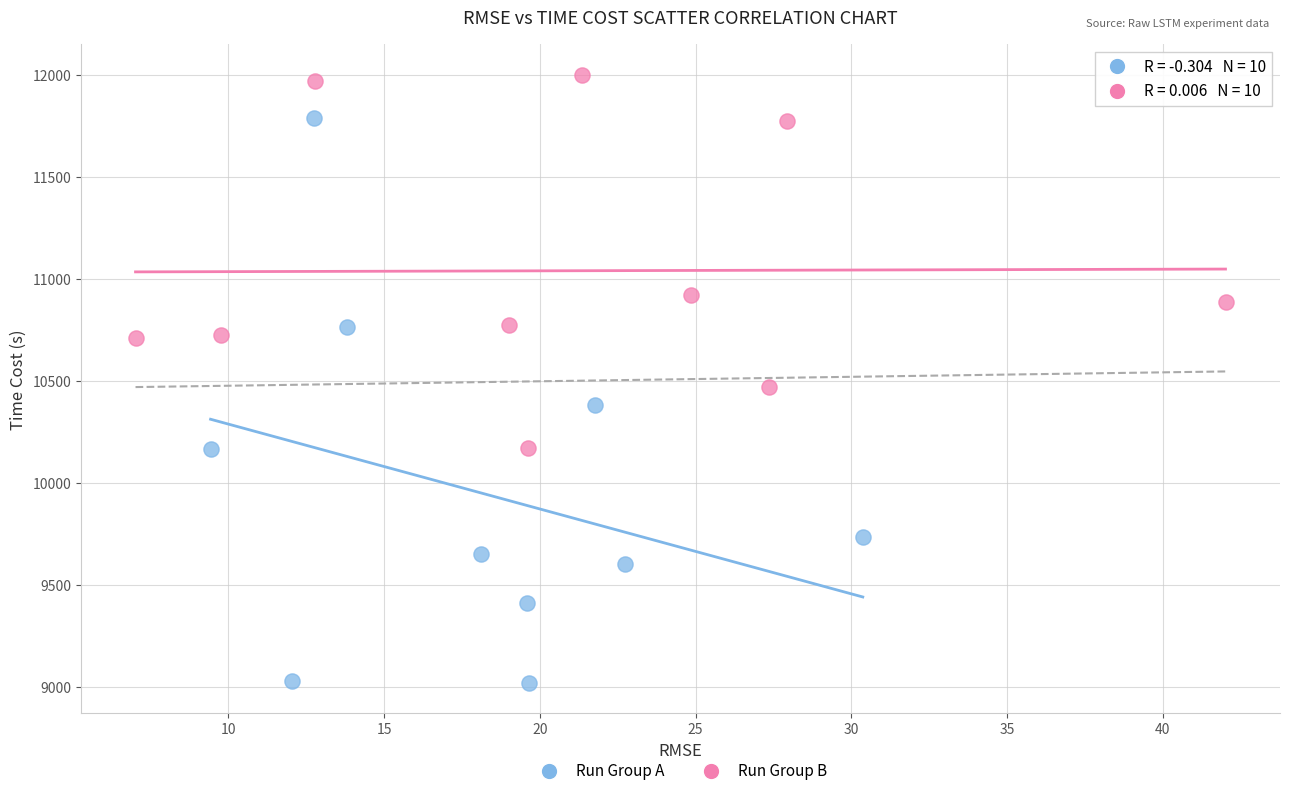

Which series contains the highest Y value?

Run Group B